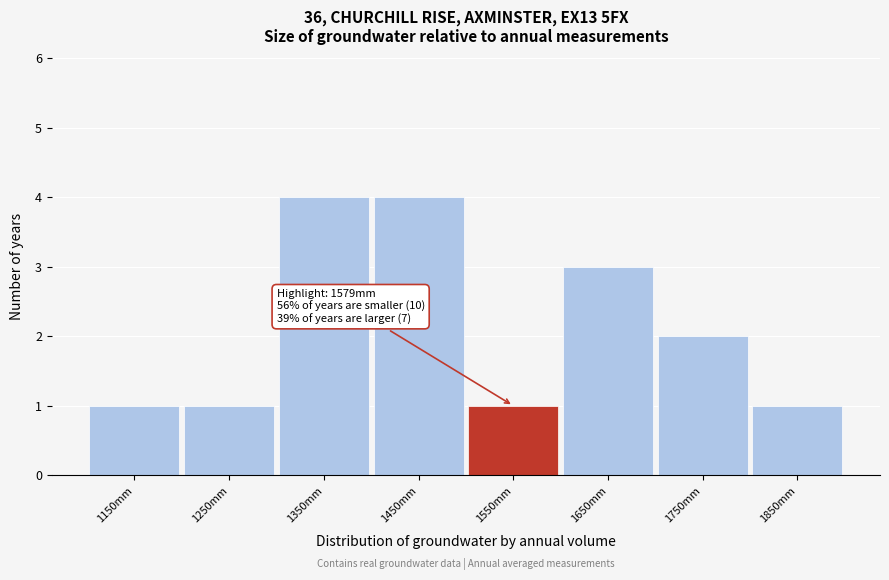

Reading left to right, list all the values displayed in this chart.

1	1	4	4	1	3	2	1